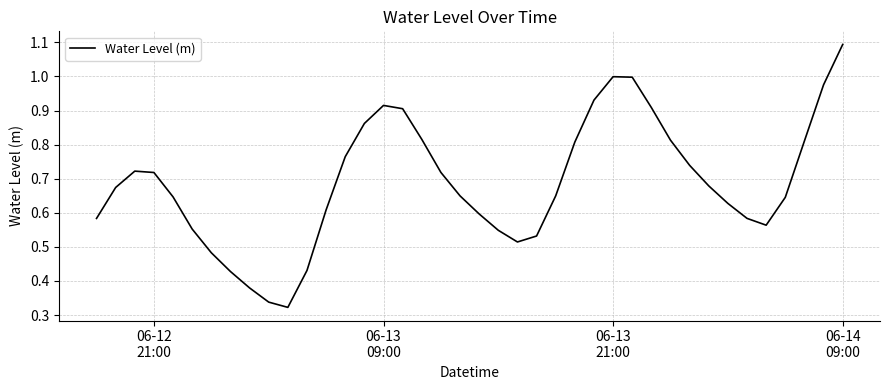

What is the maximum value shown in the chart?

1.1